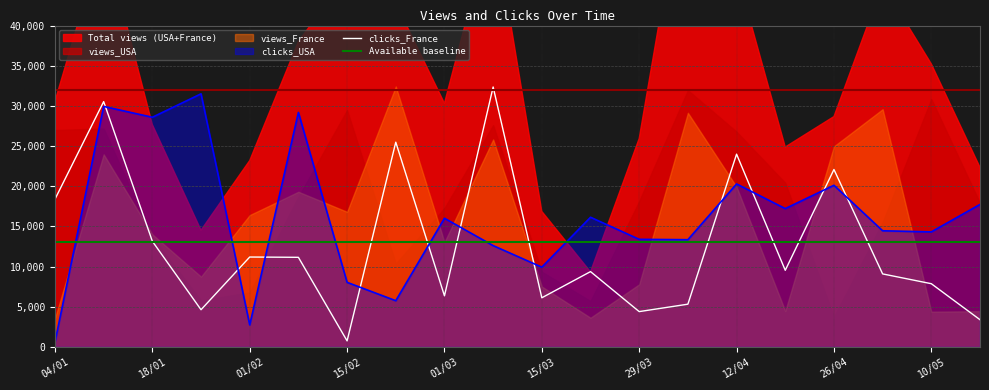

What is the highest value of the clicks_USA series?

31505